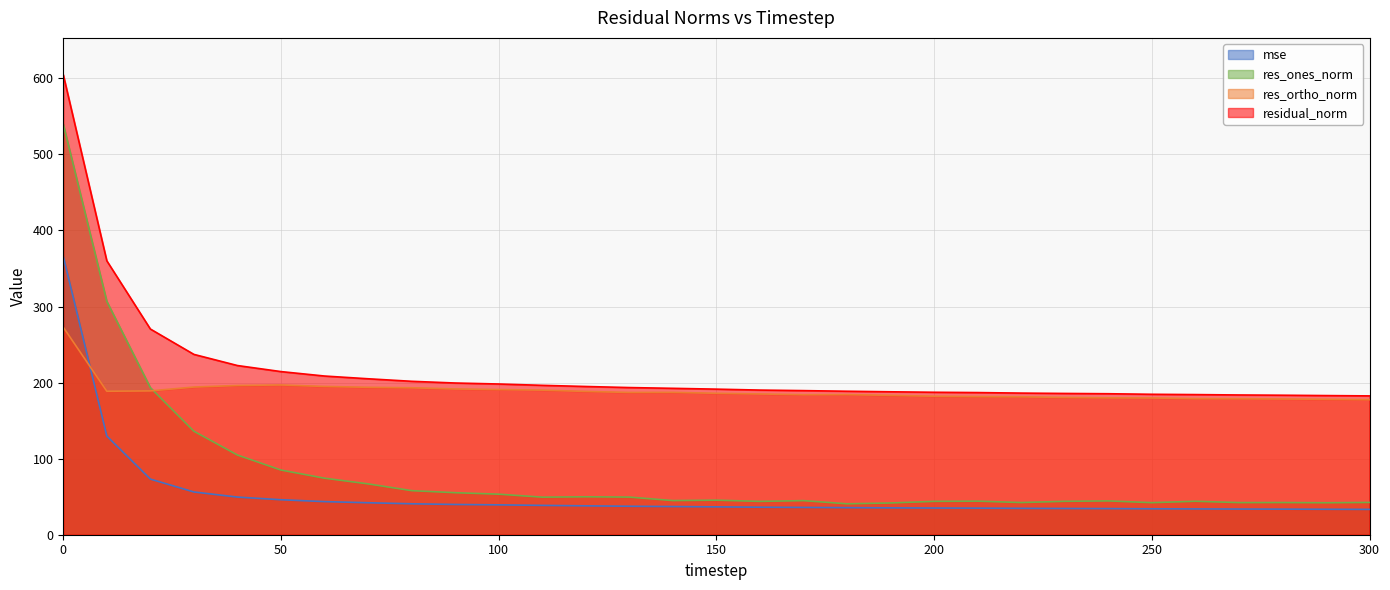

Does the chart have visible grid lines?

Yes